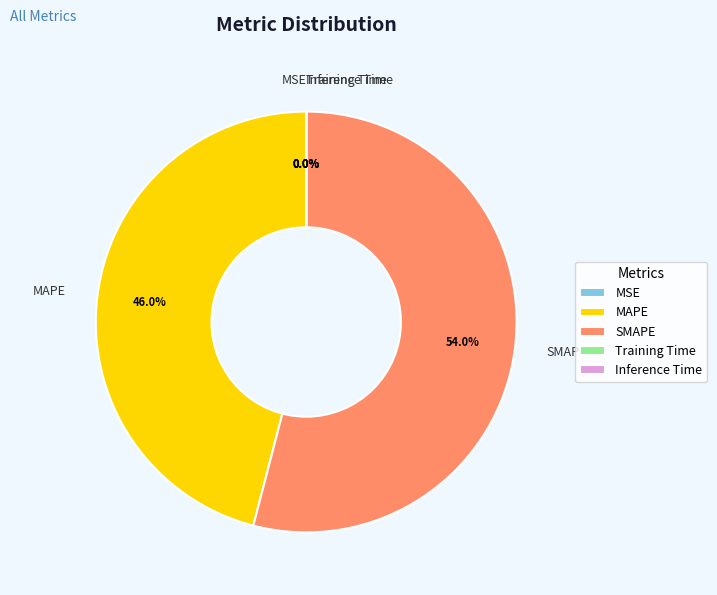

True or false: SMAPE accounts for 62% of the total.

False